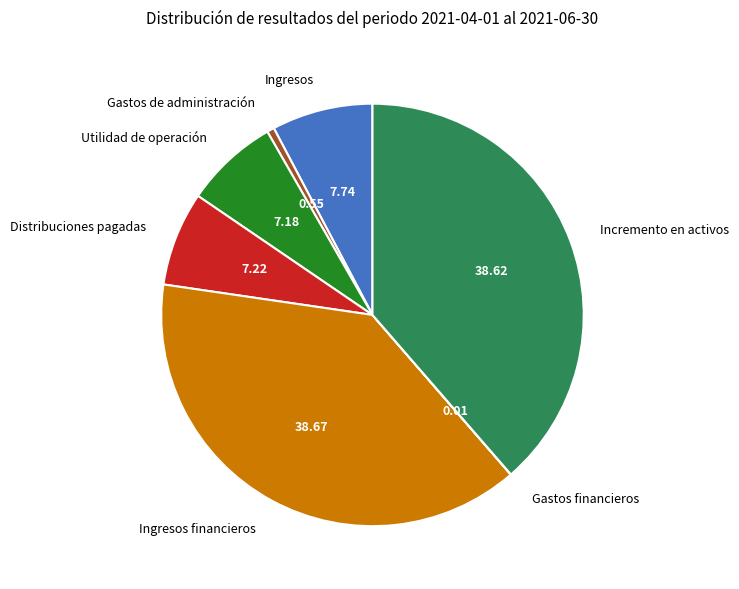

The Utilidad de operación slice represents 13% of the pie. True or false?

False